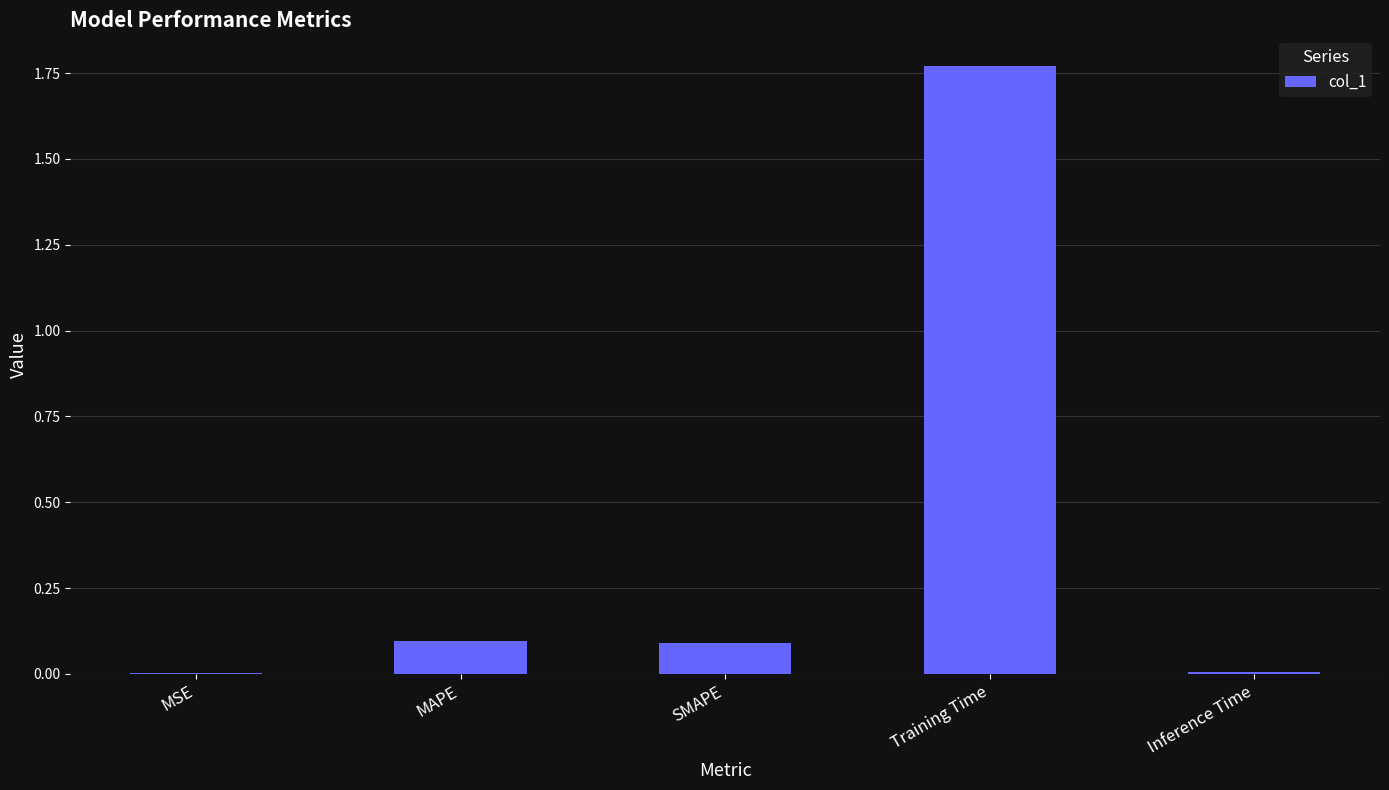

The chart shows a value of 0.2 at SMAPE. True or false?

False